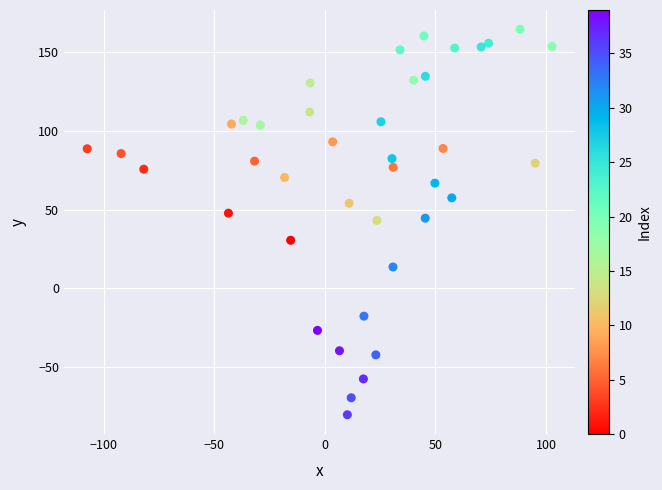

What is the range of Y values (max minus min)?

245.4